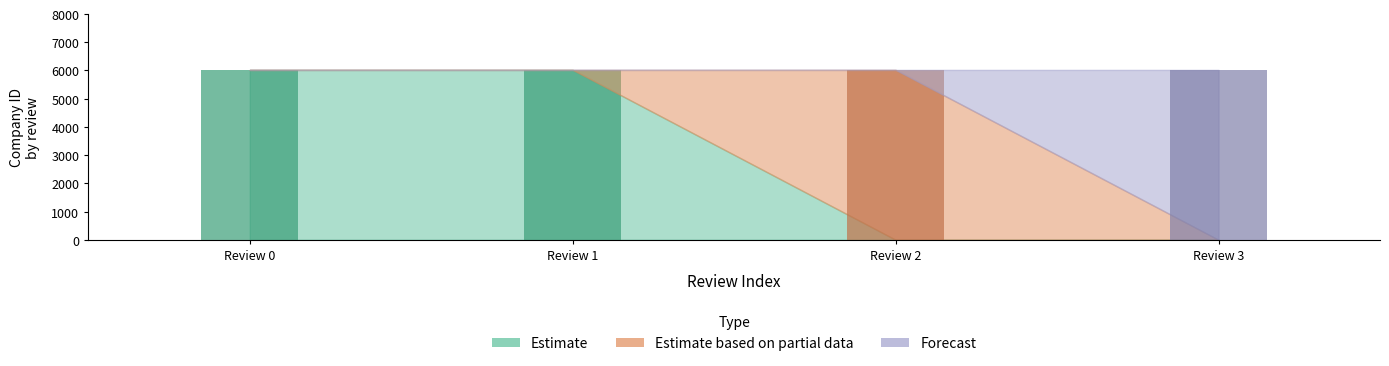

How many positive values does the Estimate based on partial data series have?

1